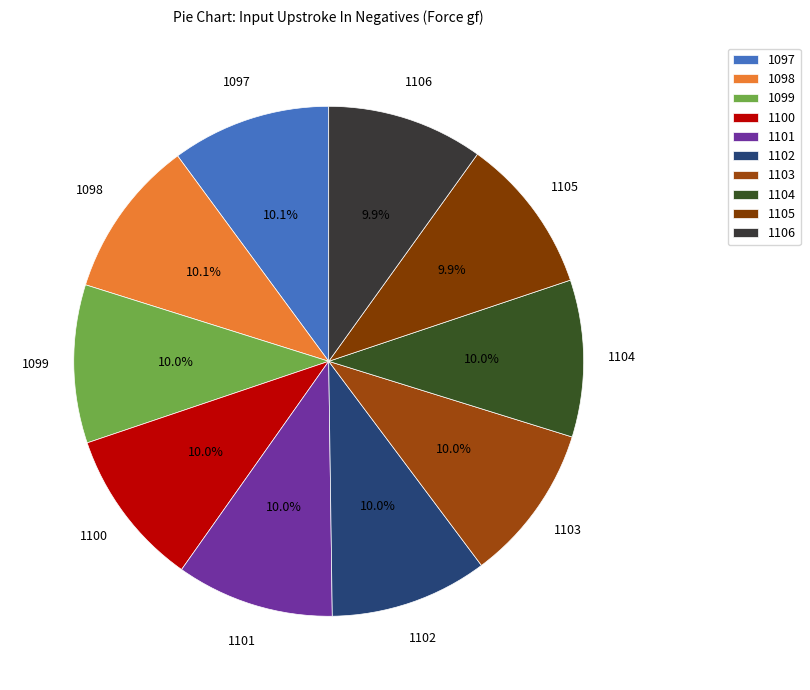

Combined, what portion of the pie is 1106 and 1103?

19.9%